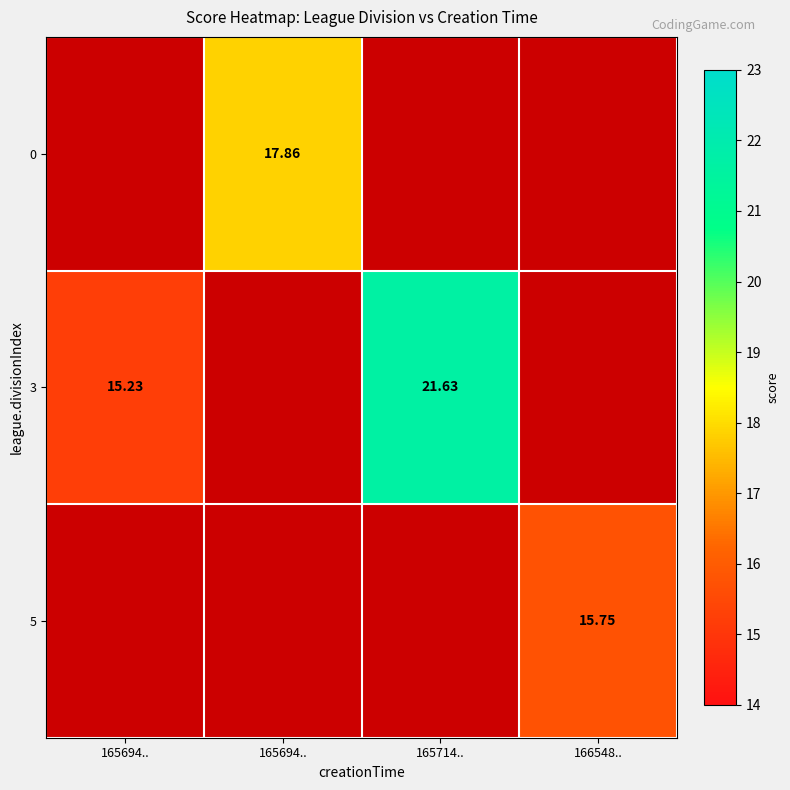

List the series in order of their overall mean, highest first.

0, 3, 5